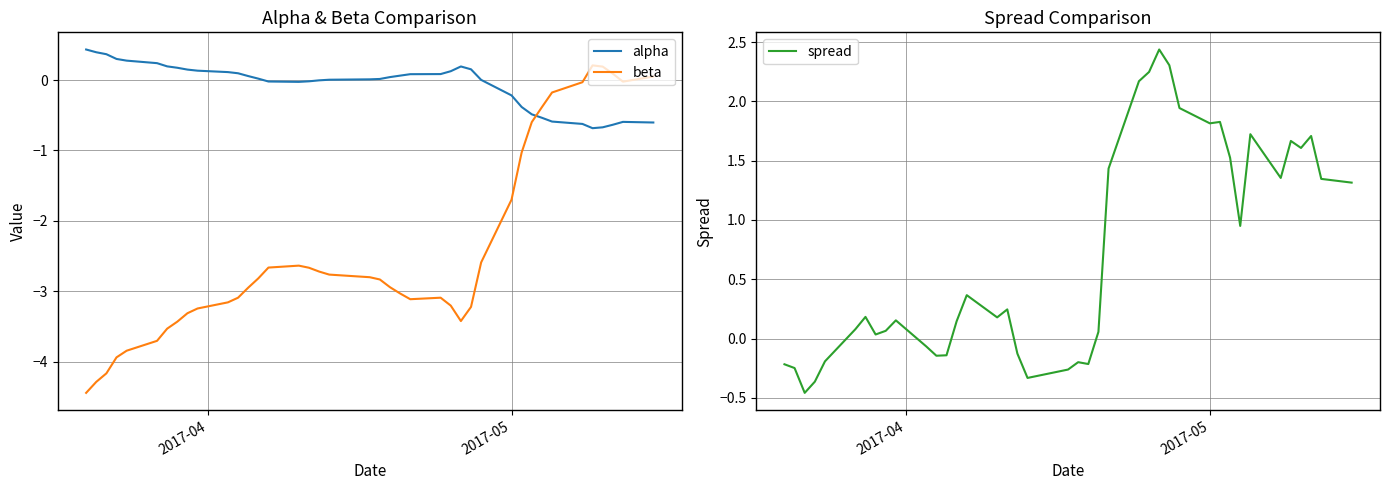

How many lines are shown in the chart?

3